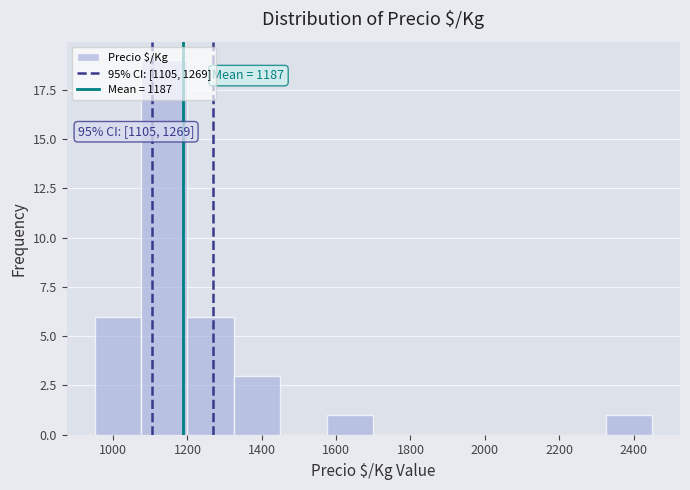

Which range on the x-axis has the tallest bar?

1075 to 1200